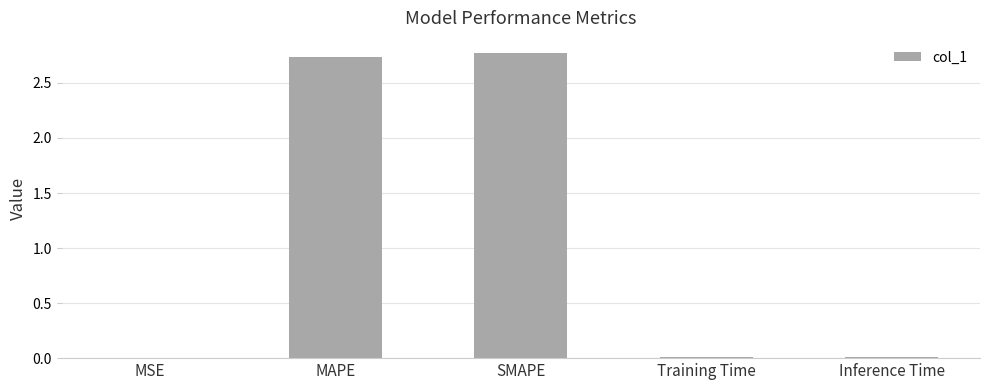

What is the sum of all values?

5.5